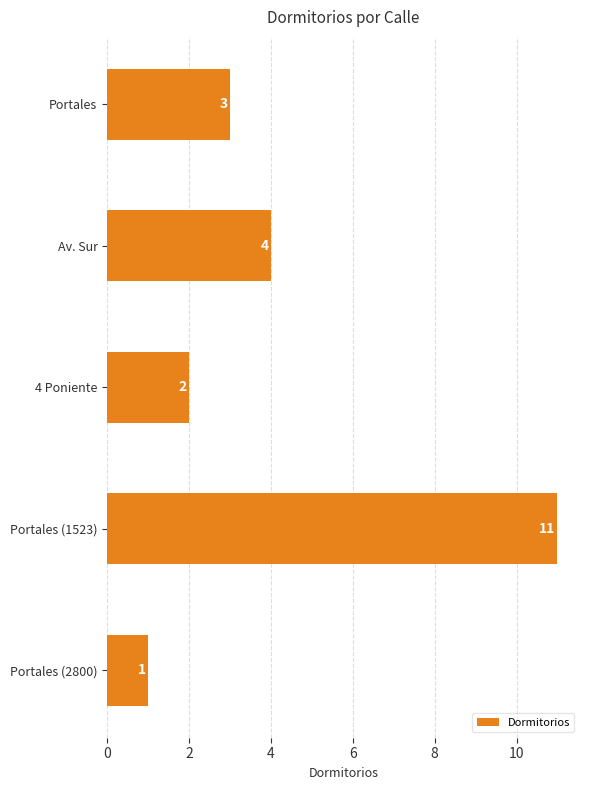

List the labels in order of value, largest first.

Portales (1523), Av. Sur, Portales, 4 Poniente, Portales (2800)